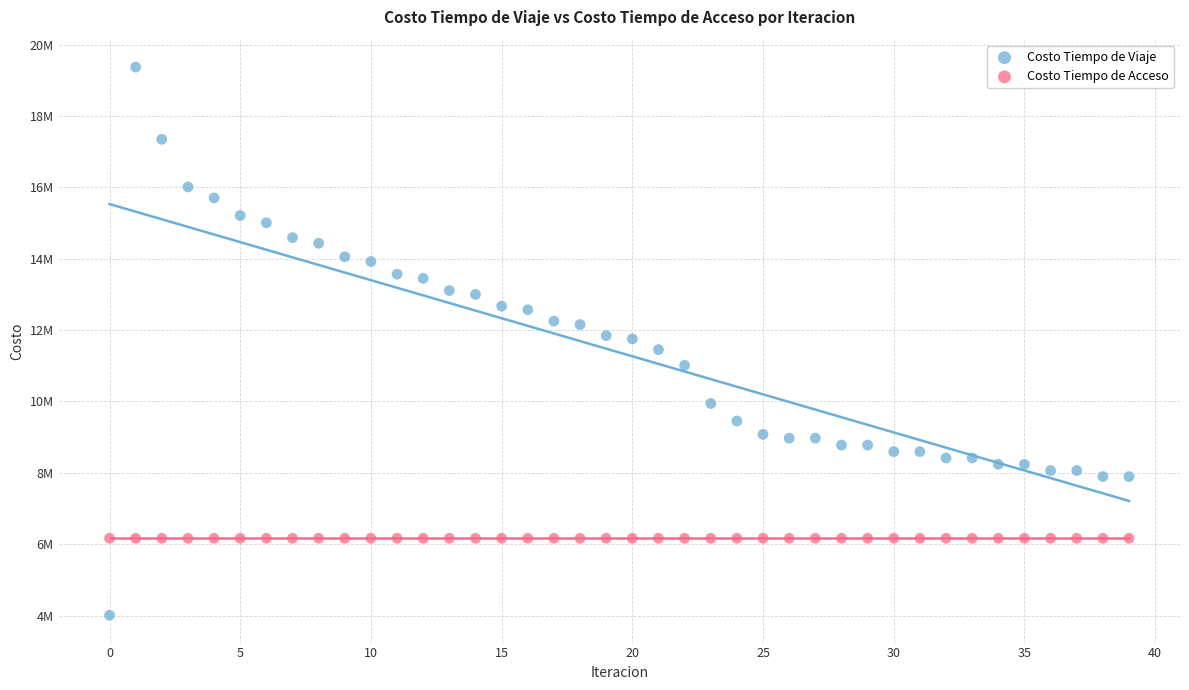

What are all the series names shown in the legend?

Costo Tiempo de Viaje, Costo Tiempo de Acceso